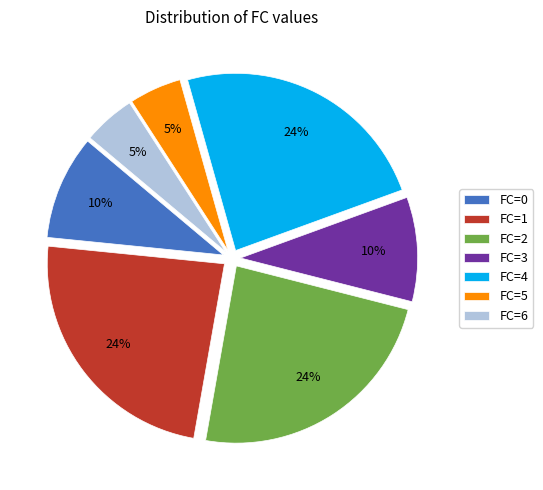

How many slices are in this pie chart?

7